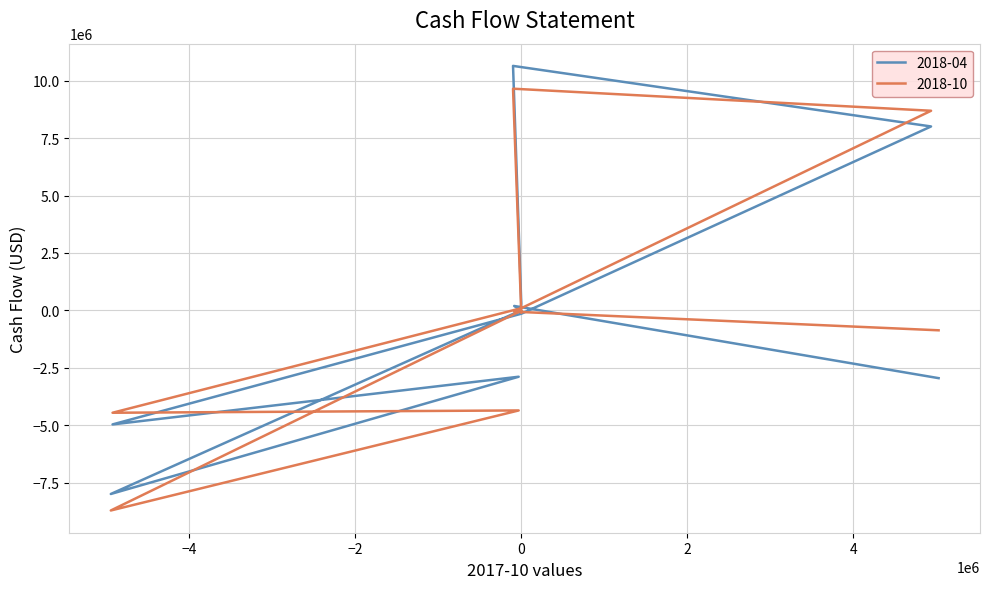

The 2018-04 series shows -7987000 at cf_cff. True or false?

True